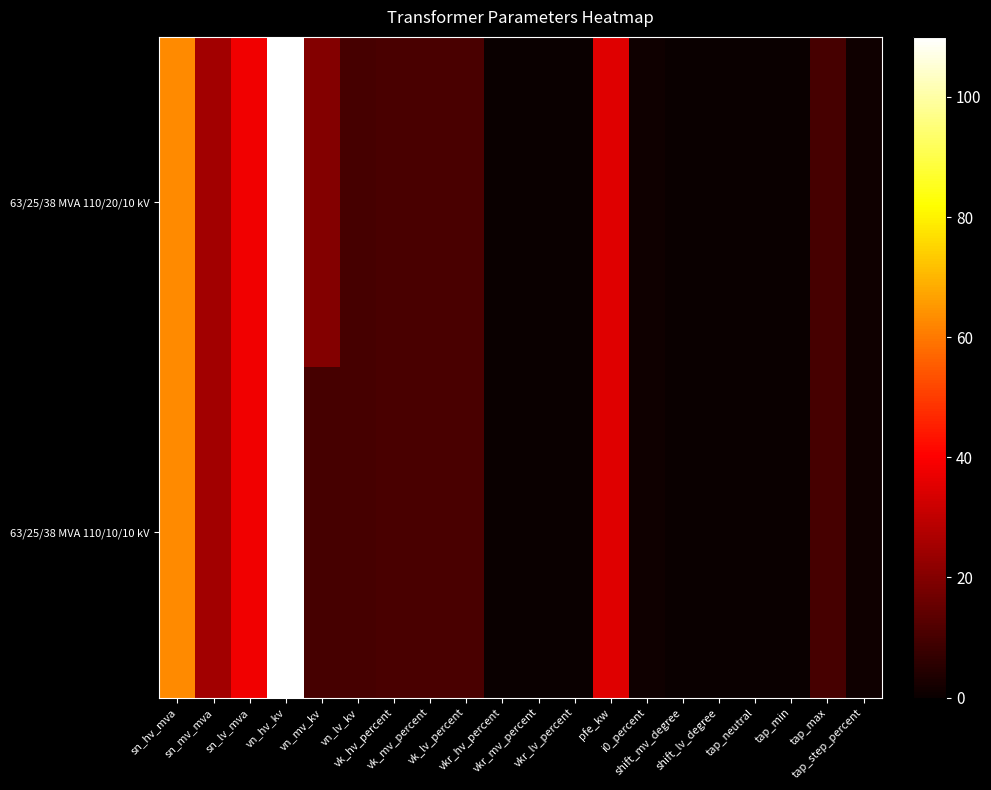

How many series are shown in this chart?

2